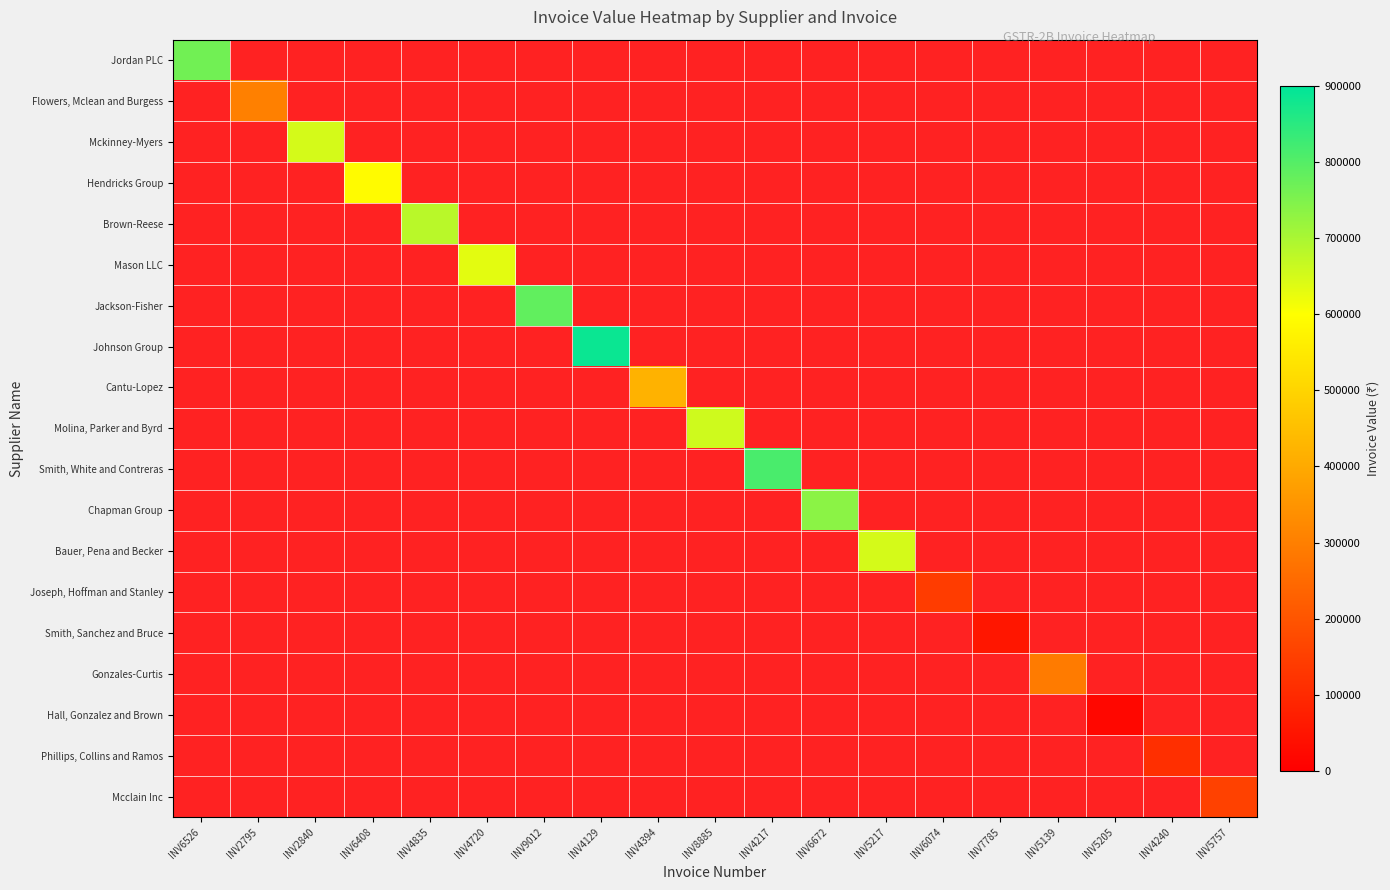

At INV2840, list the series in order from smallest to largest.

Jordan PLC, Flowers, Mclean and Burgess, Hendricks Group, Brown-Reese, Mason LLC, Jackson-Fisher, Johnson Group, Cantu-Lopez, Molina, Parker and Byrd, Smith, White and Contreras, Chapman Group, Bauer, Pena and Becker, Joseph, Hoffman and Stanley, Smith, Sanchez and Bruce, Gonzales-Curtis, Hall, Gonzalez and Brown, Phillips, Collins and Ramos, Mcclain Inc, Mckinney-Myers